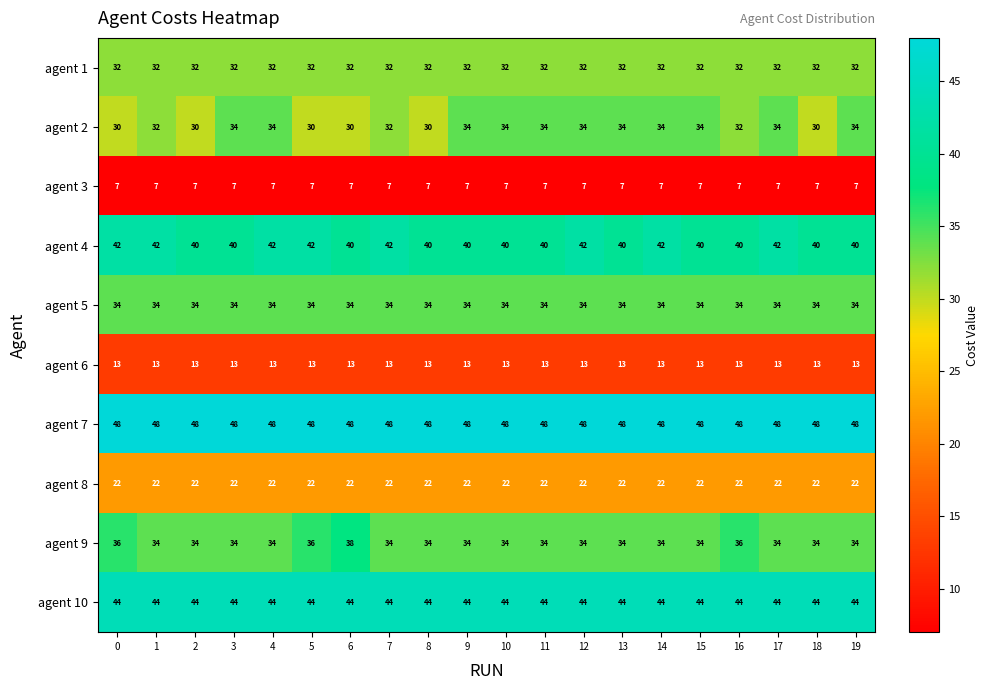

Is it true that agent 1 equals 32 at 11?

True